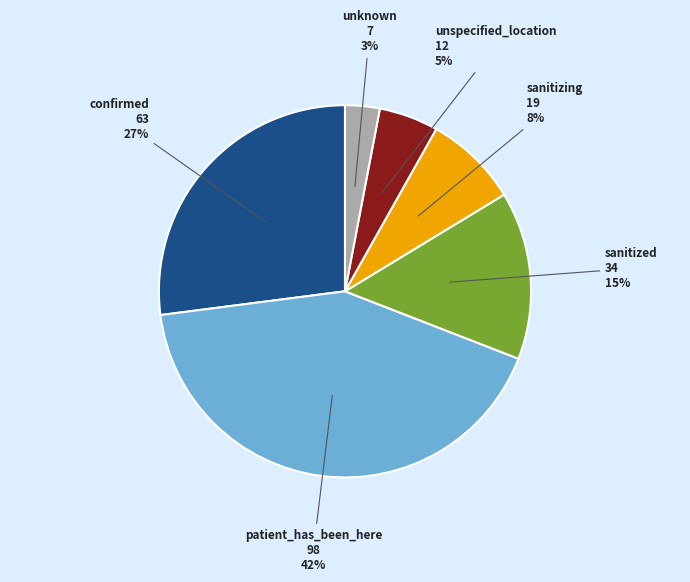

Which has a higher value, confirmed or unknown?

confirmed